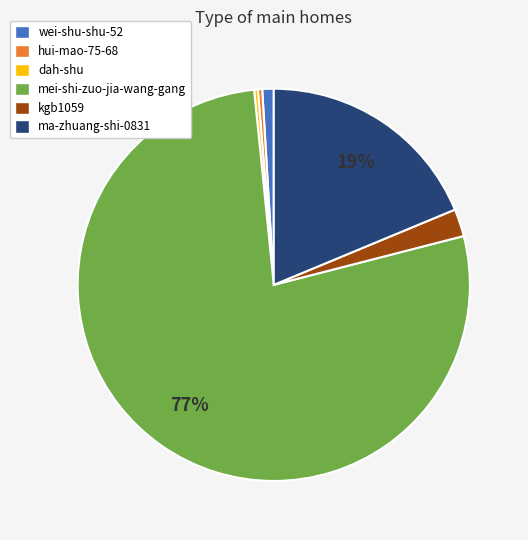

Is the sum of hui-mao-75-68 and wei-shu-shu-52 greater than half?

No